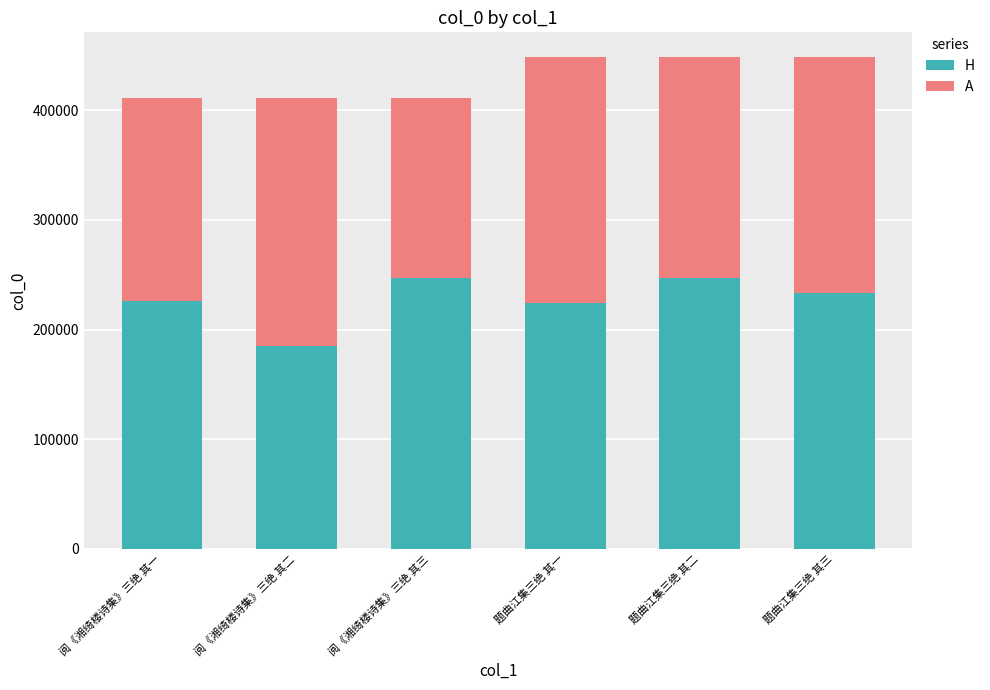

What is the minimum value for H?

185060